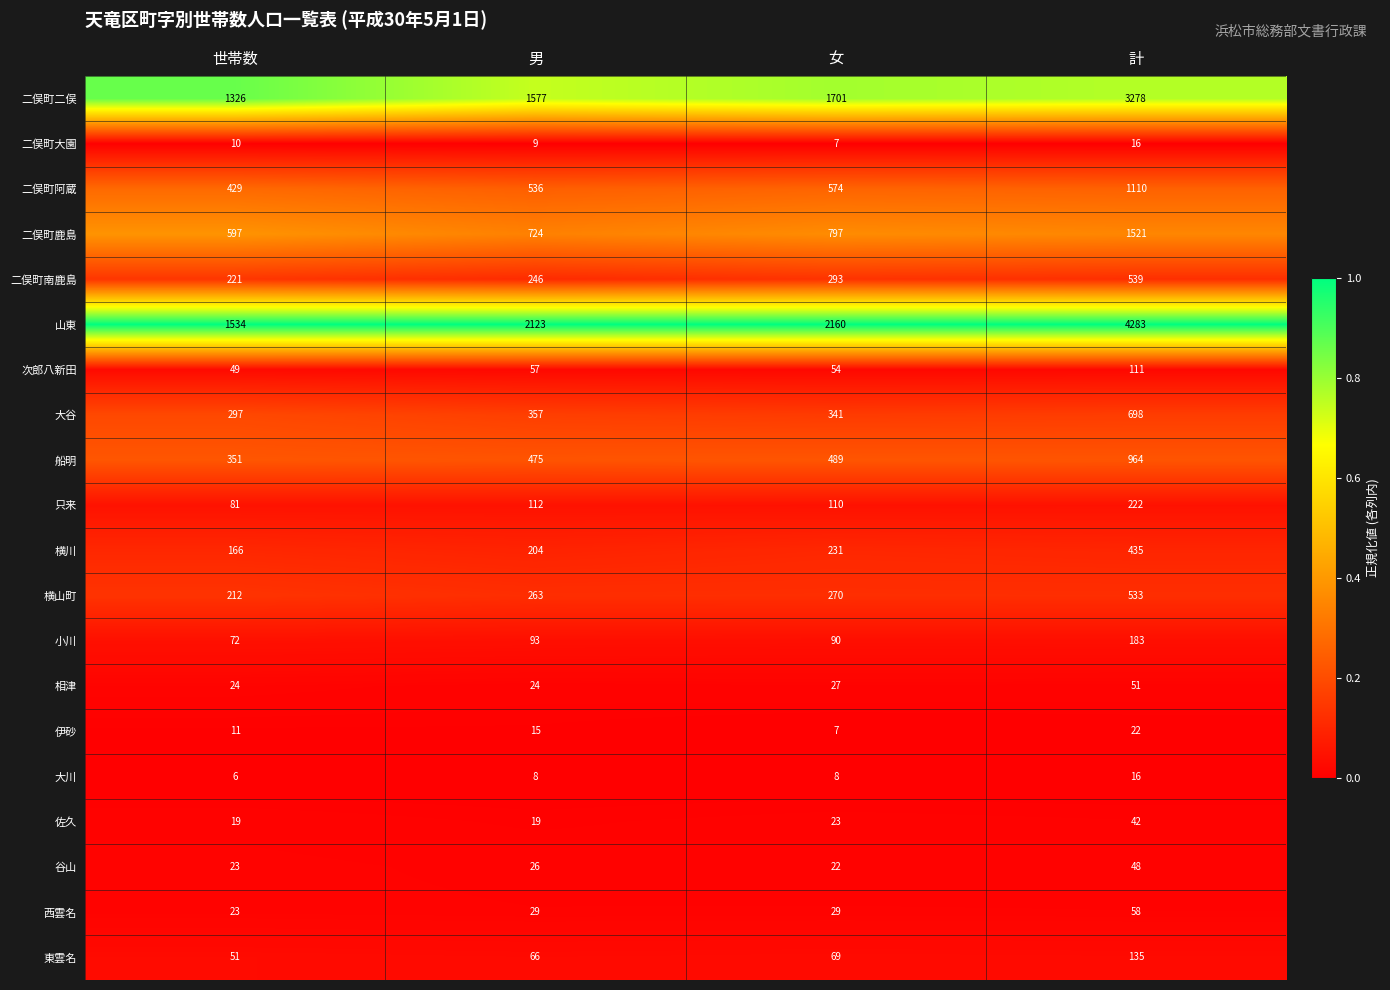

Is it true that 二俣町二俣 equals 1577 at 男?

True